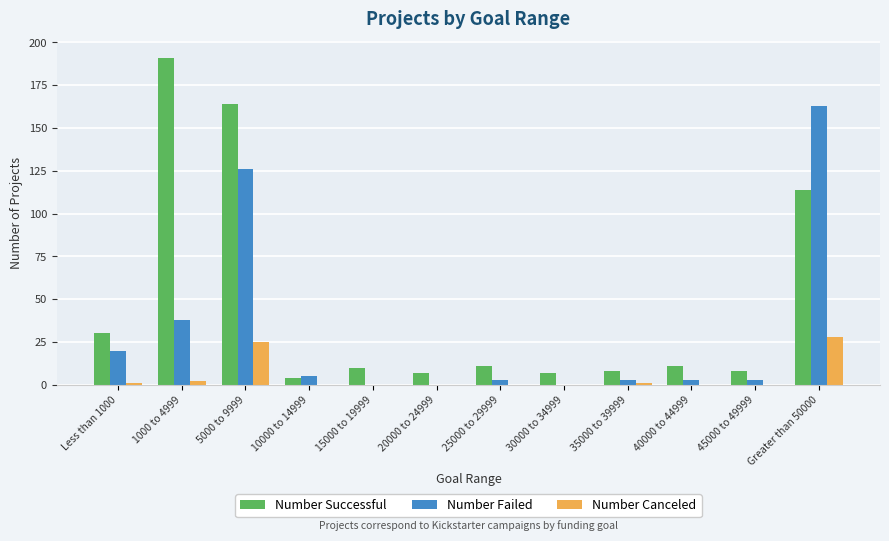

True or false: Number Successful has a value of 11 at 25000 to 29999.

True